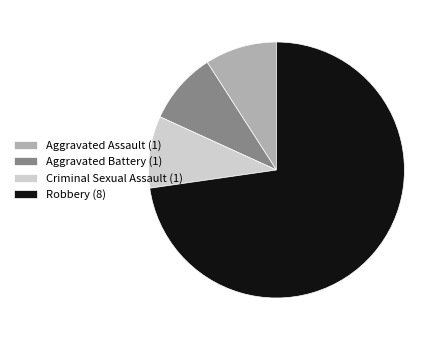

Between Robbery and Aggravated Assault, which is larger?

Robbery